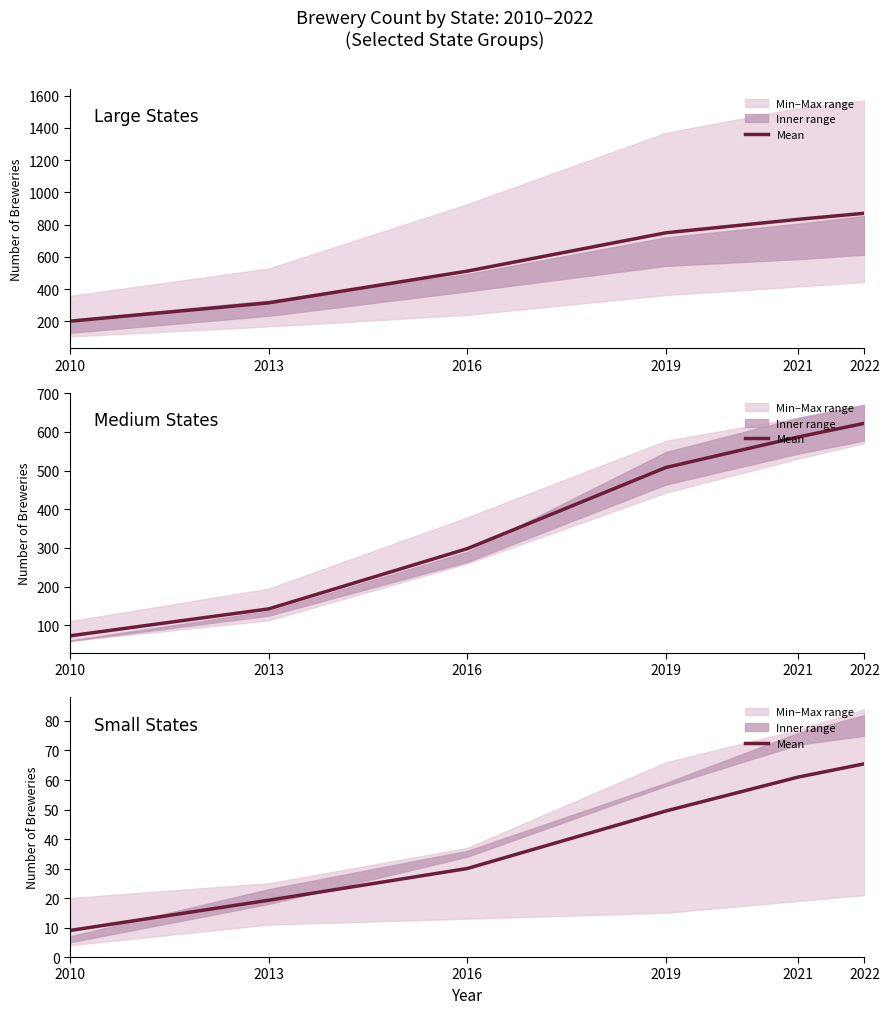

Reading left to right, extract all data points from this chart.

Large States: 200.8	314.8	511.5	749.5	833.0	870.8
Medium States: 73.0	142.5	298.2	508.0	587.0	622.2
Small States: 9.0	19.2	30.0	49.5	61.0	65.5